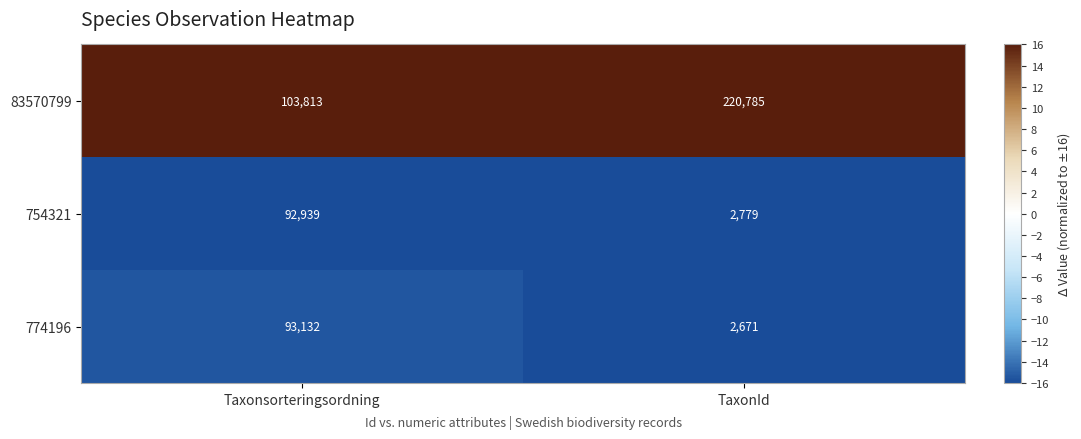

What is the sum of all 83570799 values?

324598